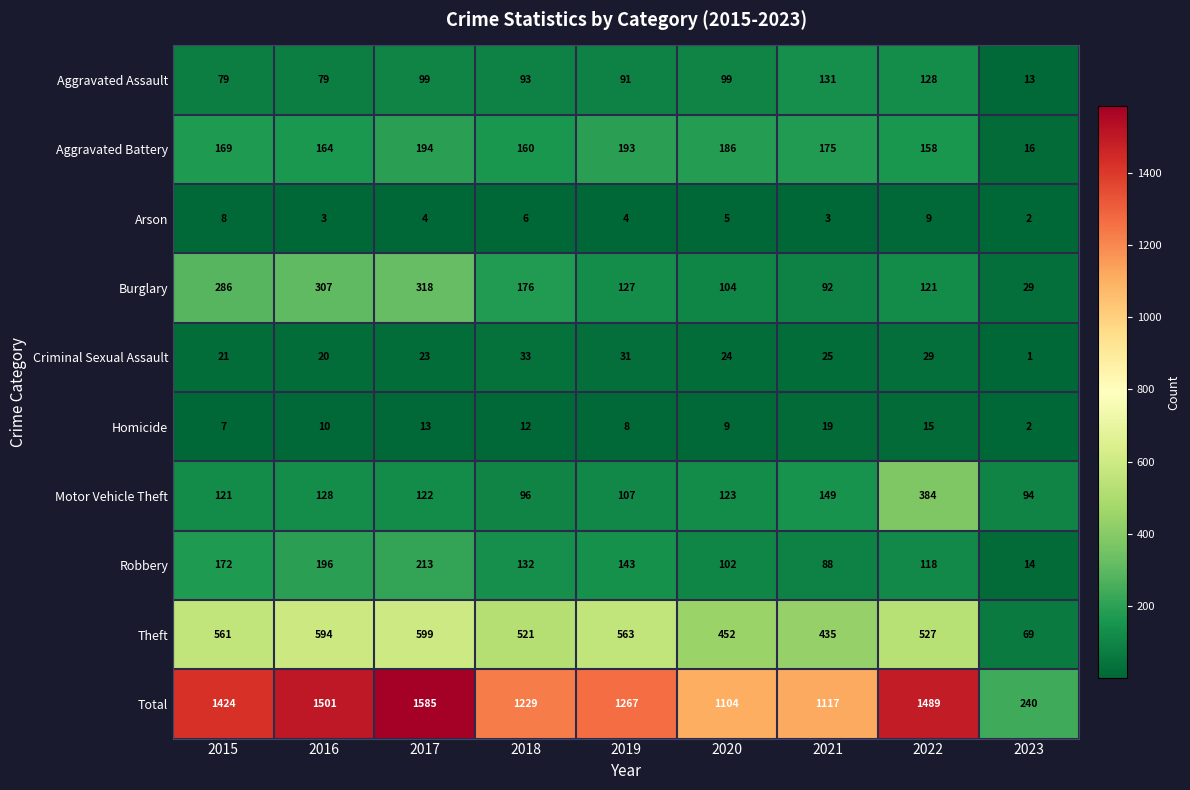

Is it true that Homicide equals 6 at 2022?

False